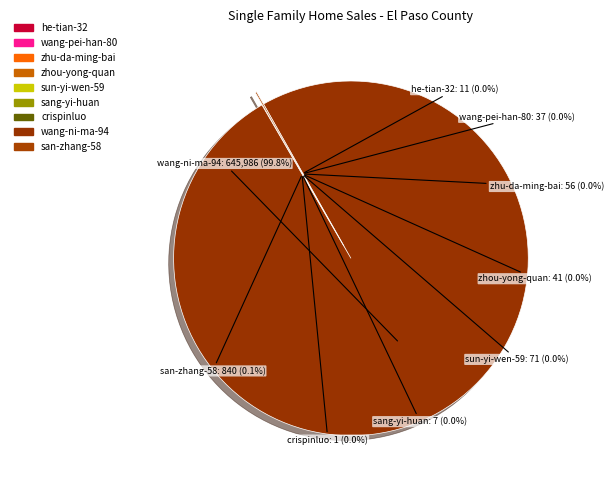

What is the majority slice?

wang-ni-ma-94